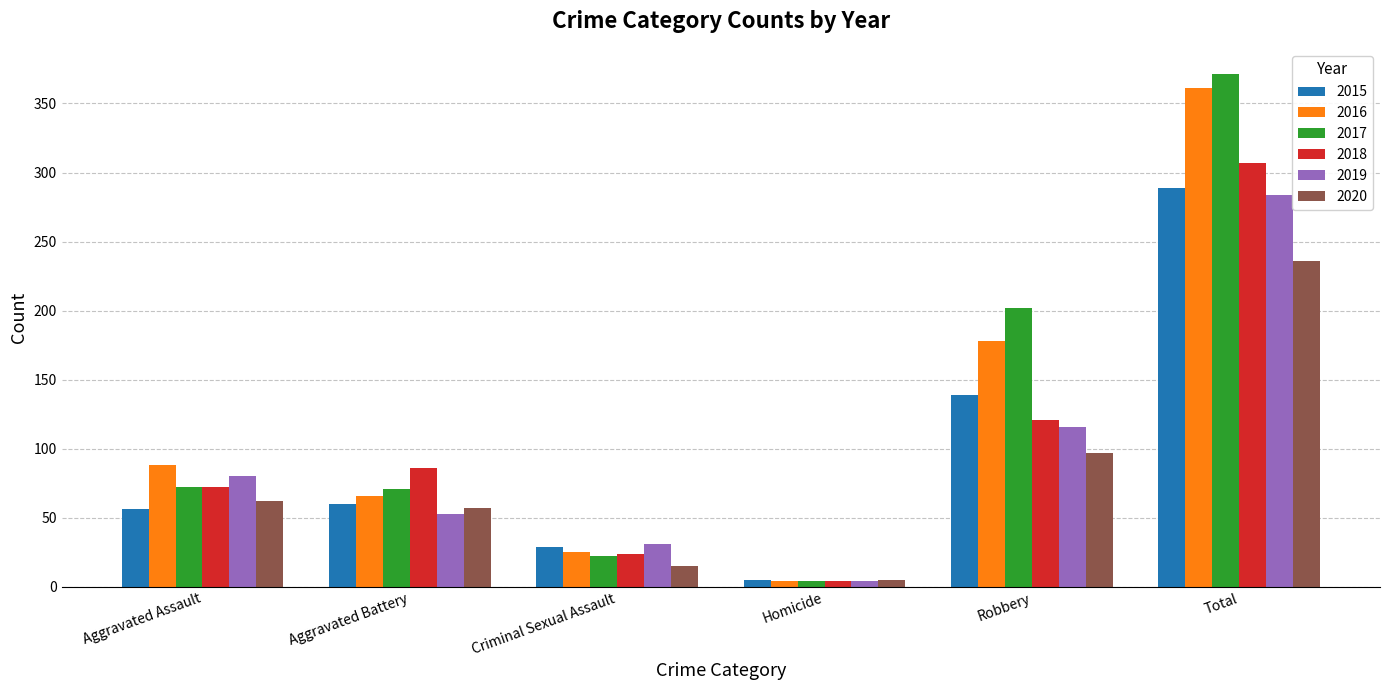

How many groups of bars are there?

6